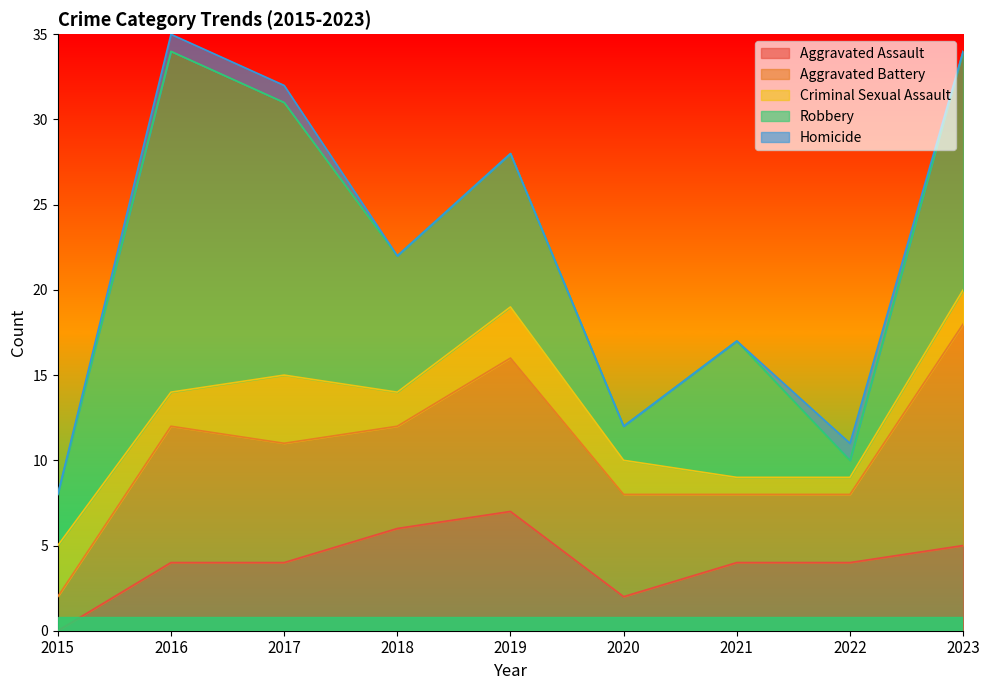

Reading left to right, extract all data points from this chart.

Aggravated Assault: 2015=0	2016=4	2017=4	2018=6	2019=7	2020=2	2021=4	2022=4	2023=5
Aggravated Battery: 2015=2	2016=8	2017=7	2018=6	2019=9	2020=6	2021=4	2022=4	2023=13
Criminal Sexual Assault: 2015=3	2016=2	2017=4	2018=2	2019=3	2020=2	2021=1	2022=1	2023=2
Robbery: 2015=3	2016=20	2017=16	2018=8	2019=9	2020=2	2021=8	2022=1	2023=14
Homicide: 2015=0	2016=1	2017=1	2018=0	2019=0	2020=0	2021=0	2022=1	2023=0